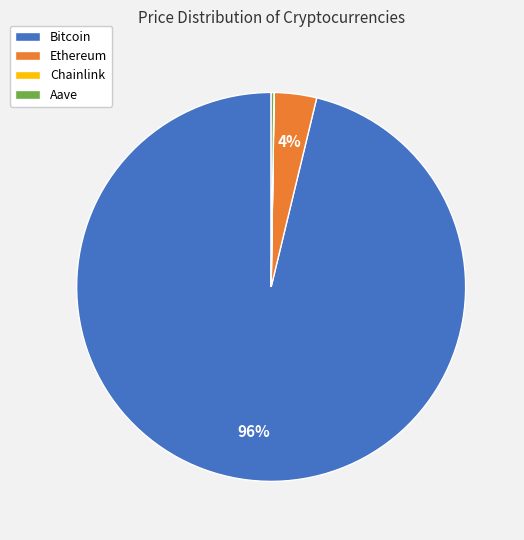

What percentage is the Ethereum slice, to the nearest percent?

4%